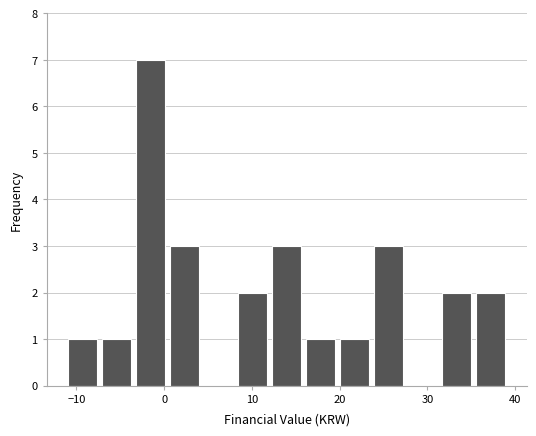

Around what value on the x-axis is the tallest bar? Give the approximate position of its centre, as read against the axis.

-2